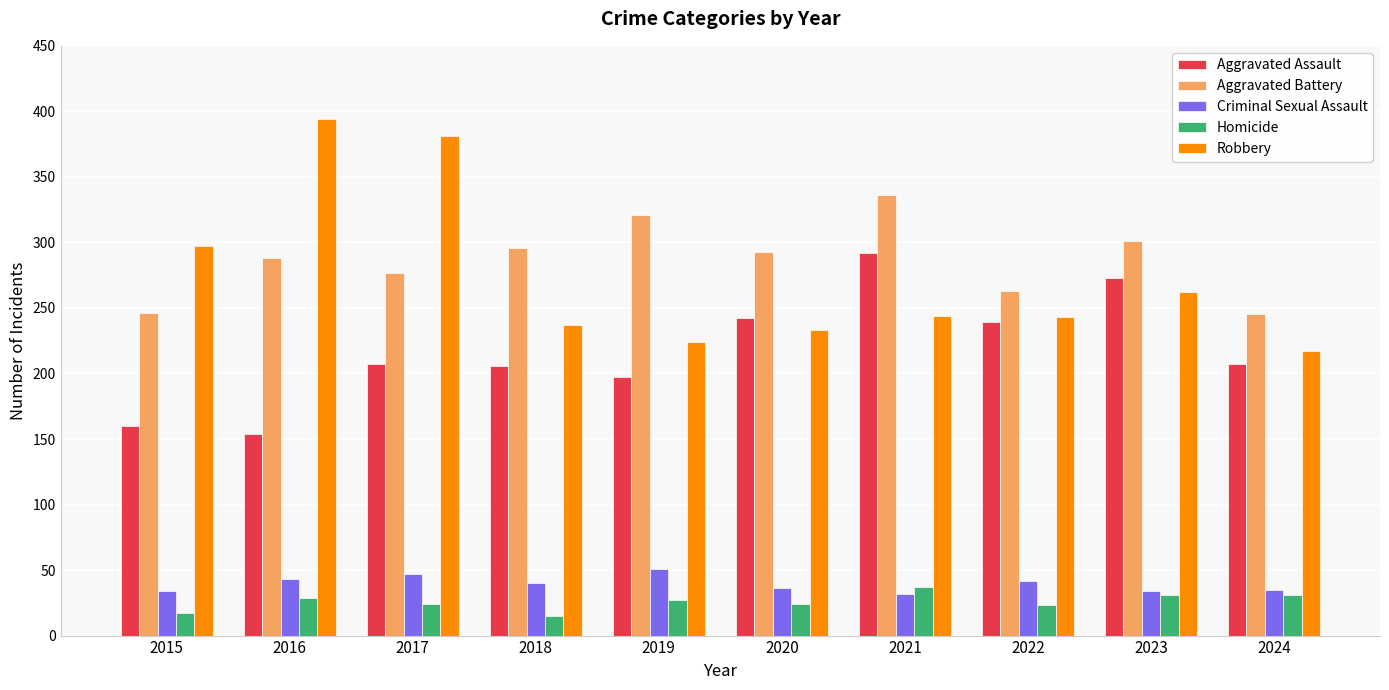

What is the difference between the Robbery values at 2016 and 2021?

150